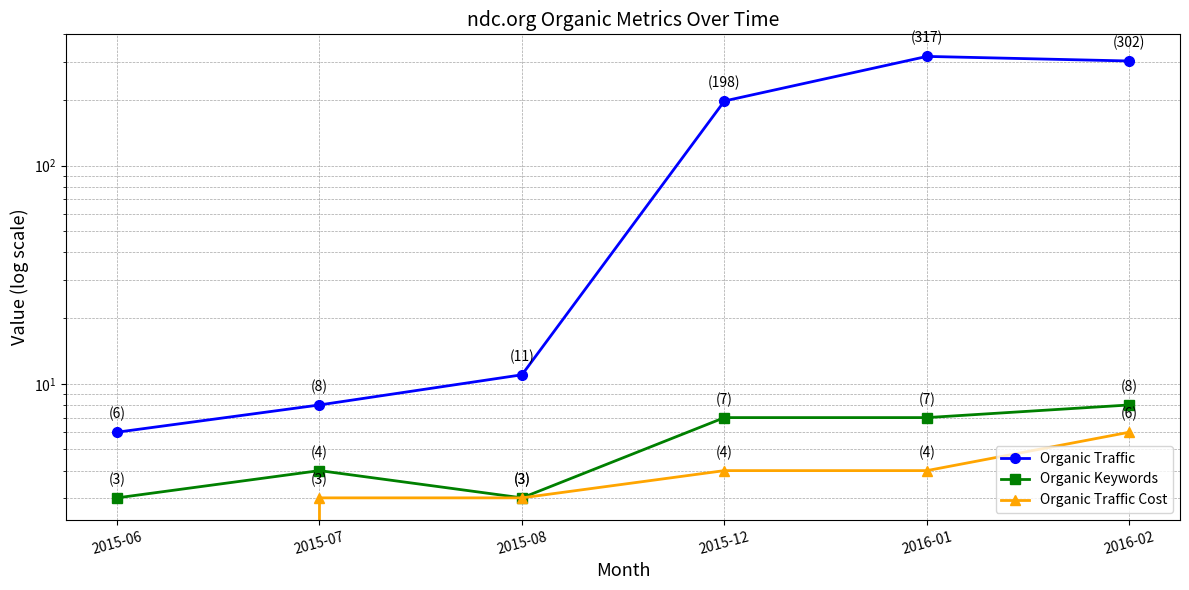

What is the difference between the maximum and minimum values in the Organic Traffic series?

311